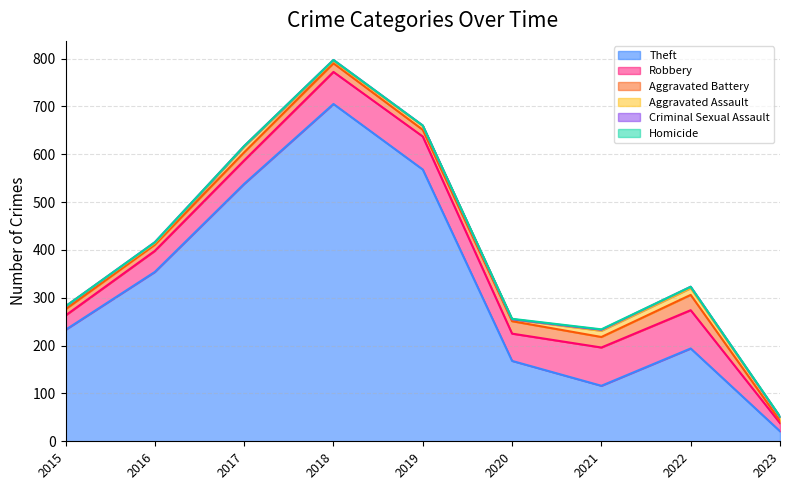

At which label is Aggravated Assault closest to 8?

2019